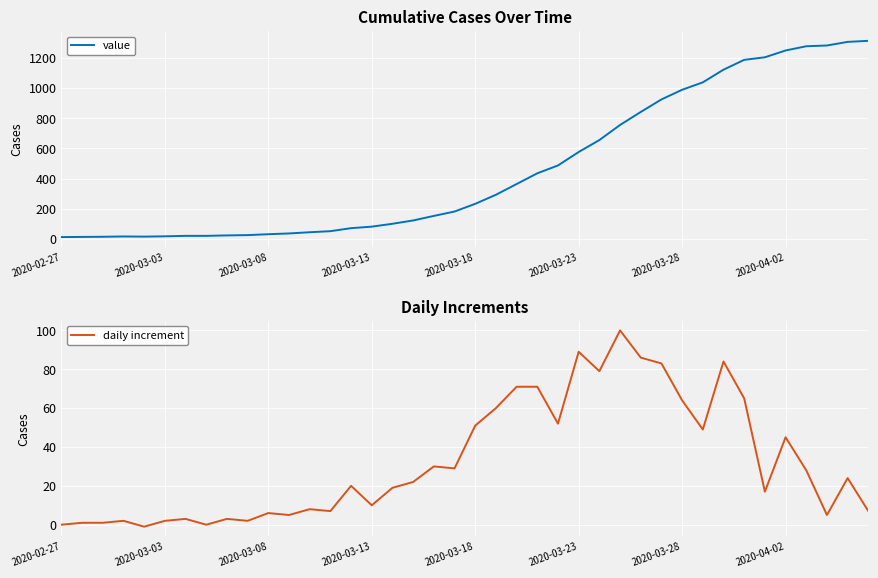

Where does the daily increment series first go above 22?

18